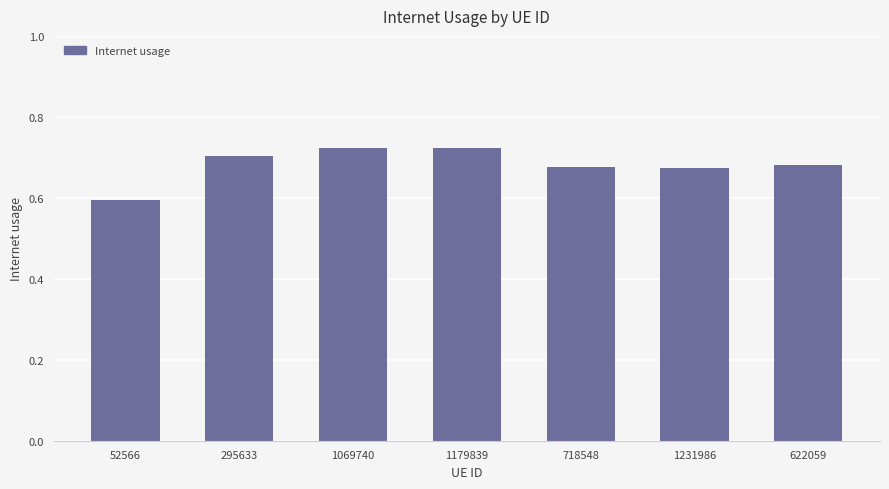

Where is the data nearest to the value 0?

52566